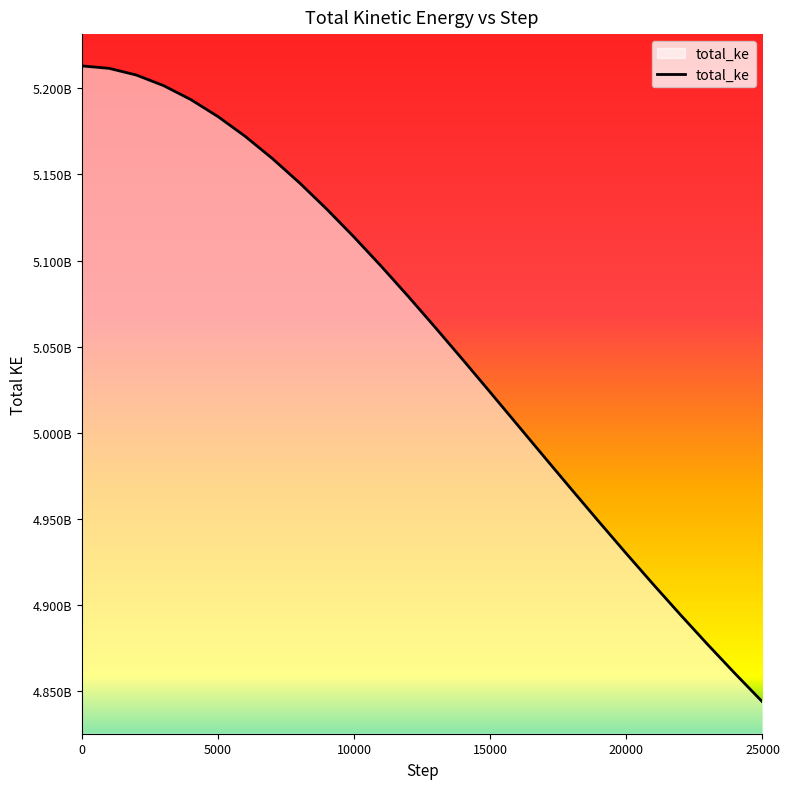

Does the chart display data point markers on the line(s)?

No